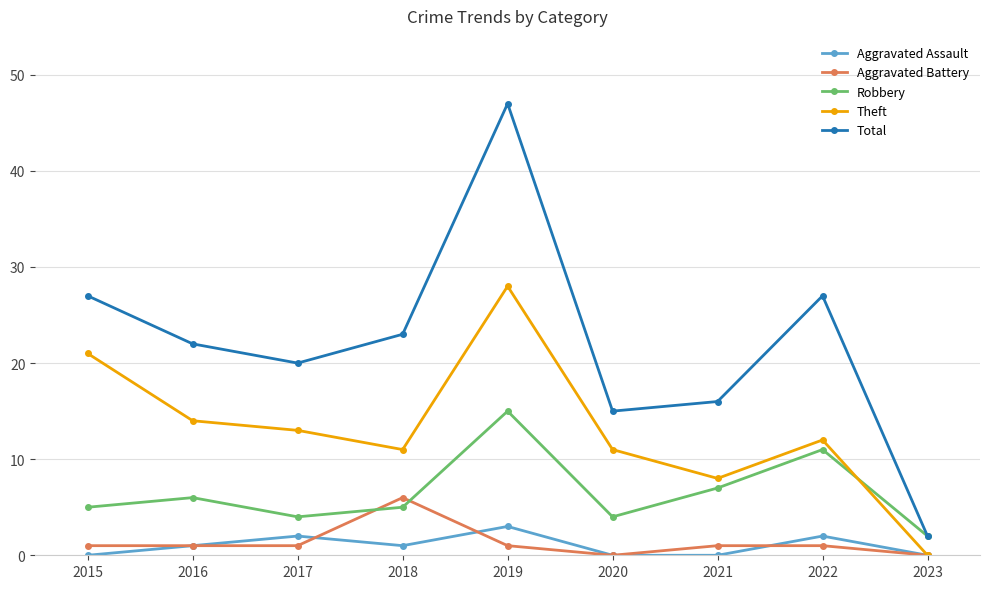

Reading right to left, what are all the values shown in this chart?

Aggravated Assault: 2023=0	2022=2	2021=0	2020=0	2019=3	2018=1	2017=2	2016=1	2015=0
Aggravated Battery: 2023=0	2022=1	2021=1	2020=0	2019=1	2018=6	2017=1	2016=1	2015=1
Robbery: 2023=2	2022=11	2021=7	2020=4	2019=15	2018=5	2017=4	2016=6	2015=5
Theft: 2023=0	2022=12	2021=8	2020=11	2019=28	2018=11	2017=13	2016=14	2015=21
Total: 2023=2	2022=27	2021=16	2020=15	2019=47	2018=23	2017=20	2016=22	2015=27